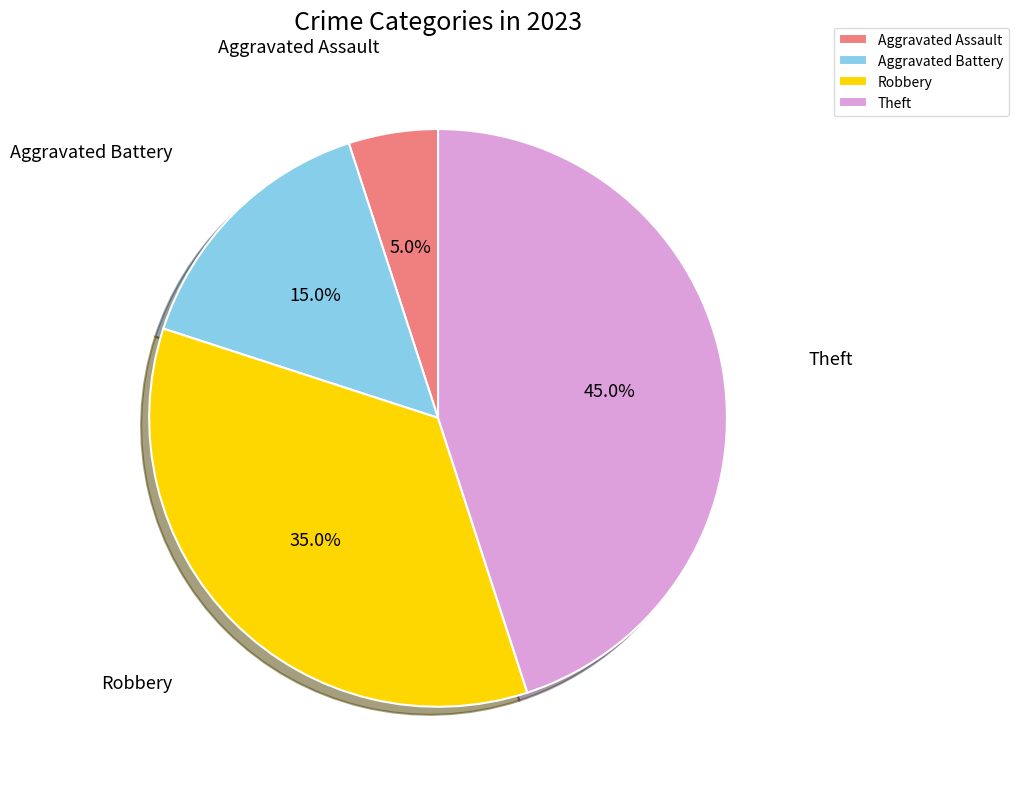

Rank the categories by value from lowest to highest.

Aggravated Assault, Aggravated Battery, Robbery, Theft